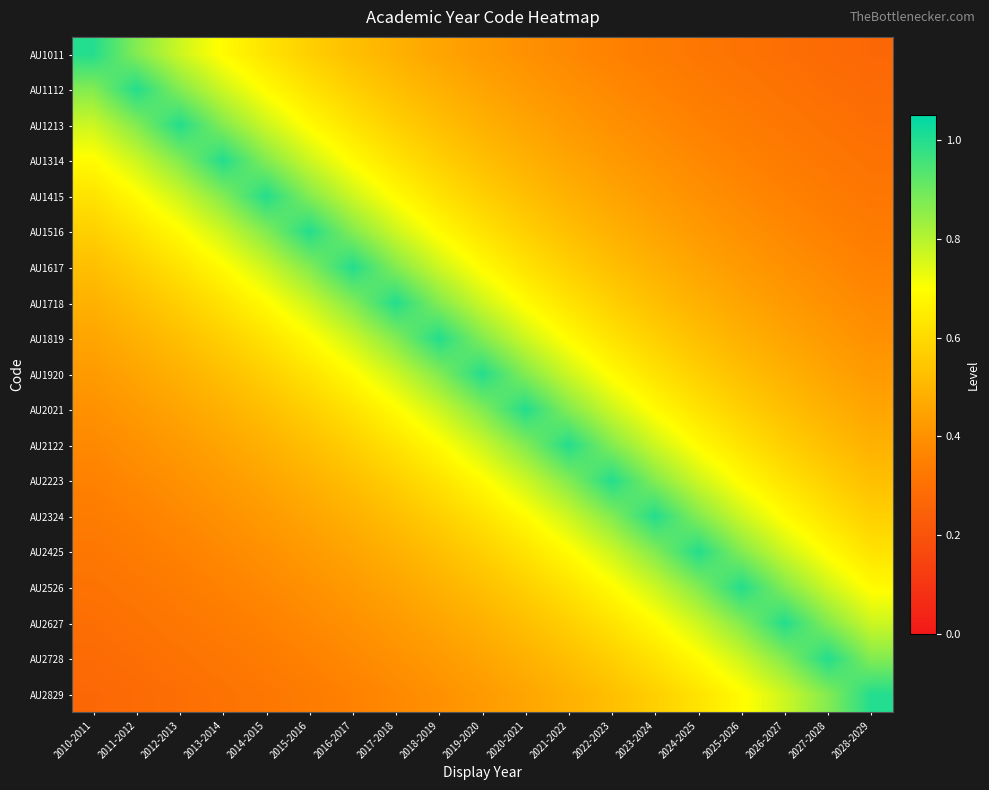

What is the total value across all series at 2020-2021?

11.8